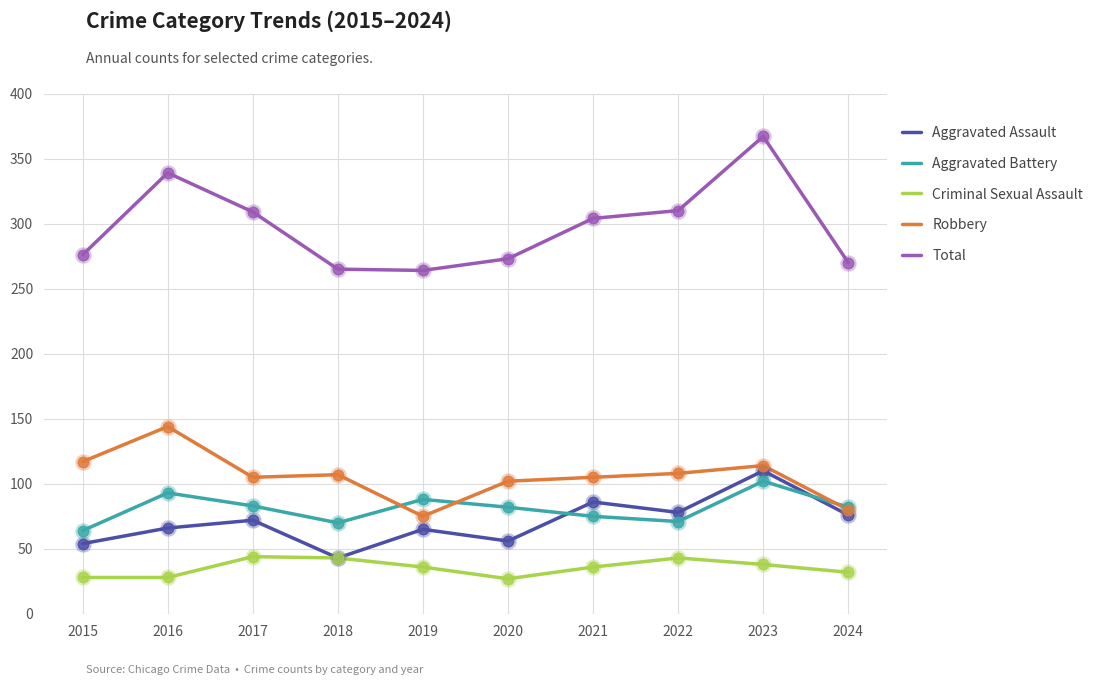

At how many categories does at least one series exceed 213?

10